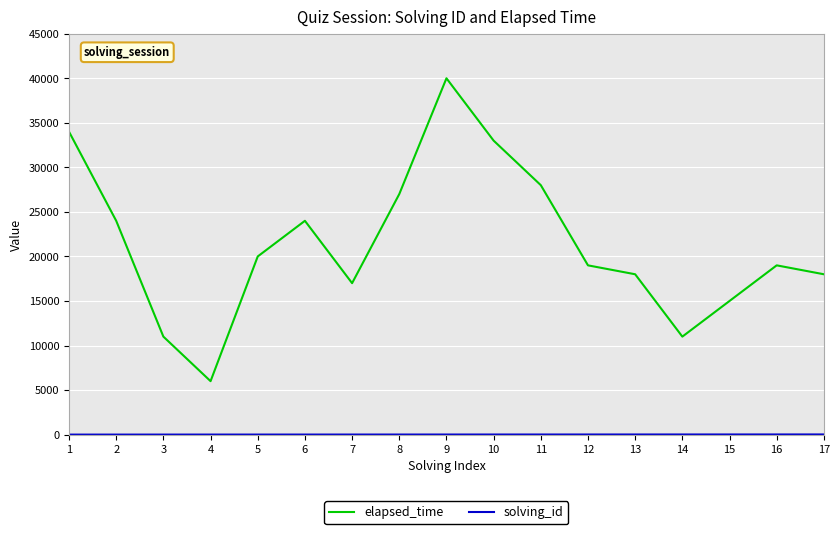

Does the chart display data point markers on the line(s)?

No